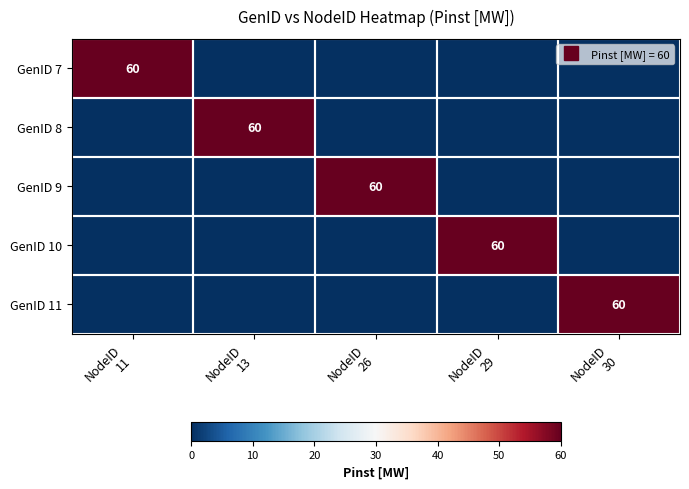

True or false: GenID 7 has a value of 0 at NodeID 26.

True